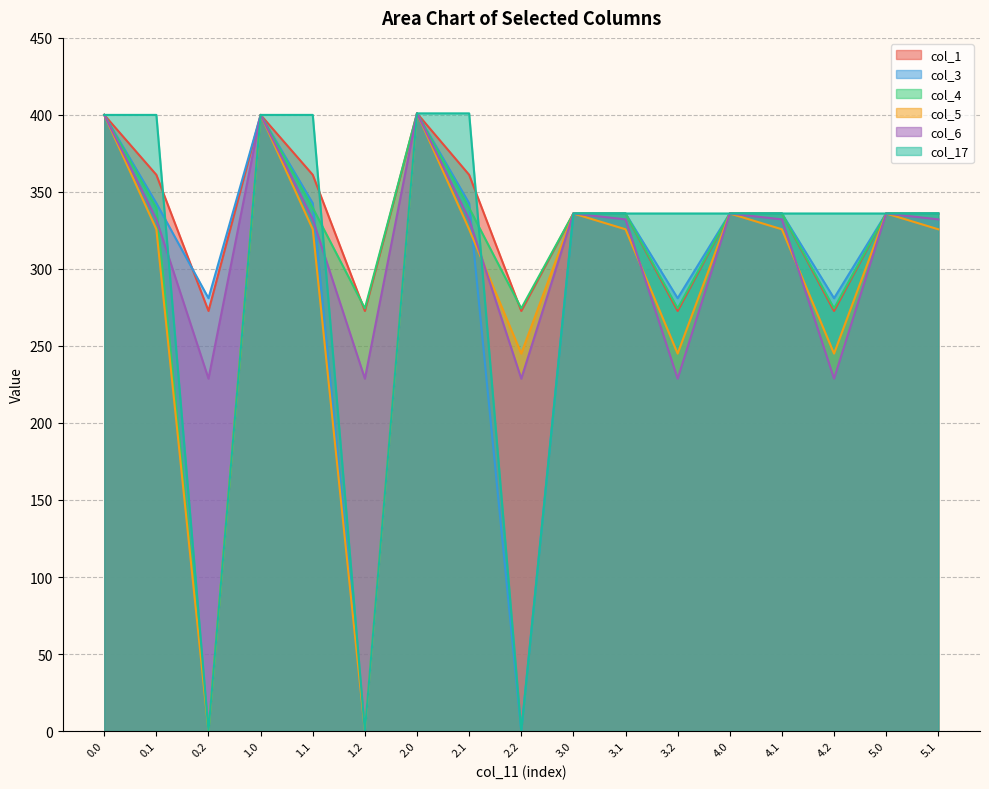

Which series has the largest total across all categories?

col_1